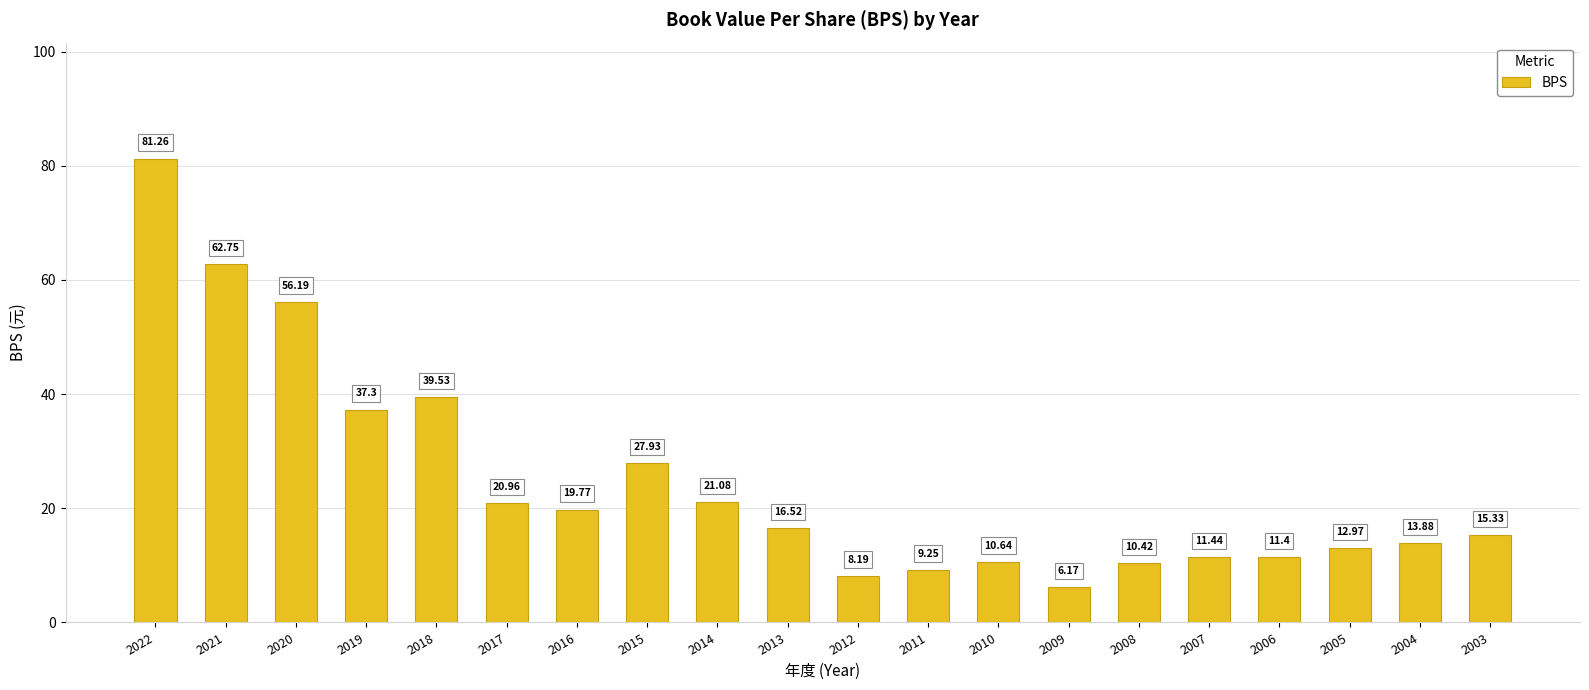

What is the difference between the second highest and second lowest values?

54.6